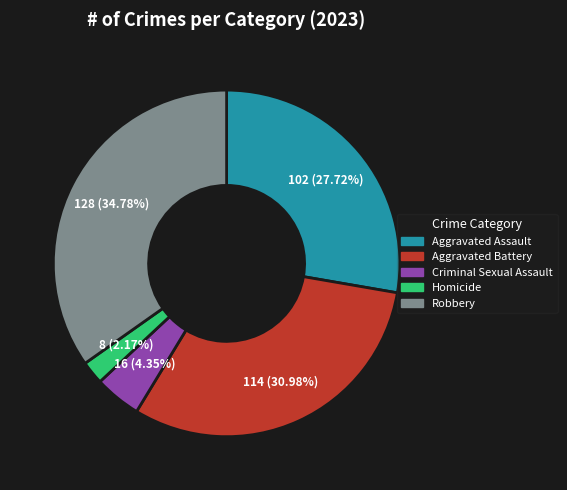

Combined, what portion of the pie is Aggravated Assault and Homicide?

29.9%